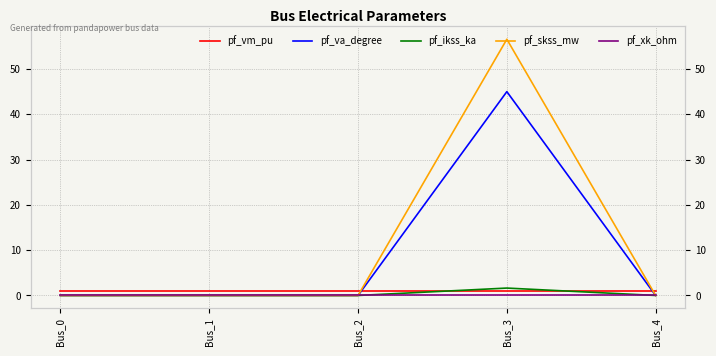

Rank the series by their maximum value, from lowest to highest.

pf_xk_ohm, pf_vm_pu, pf_ikss_ka, pf_va_degree, pf_skss_mw